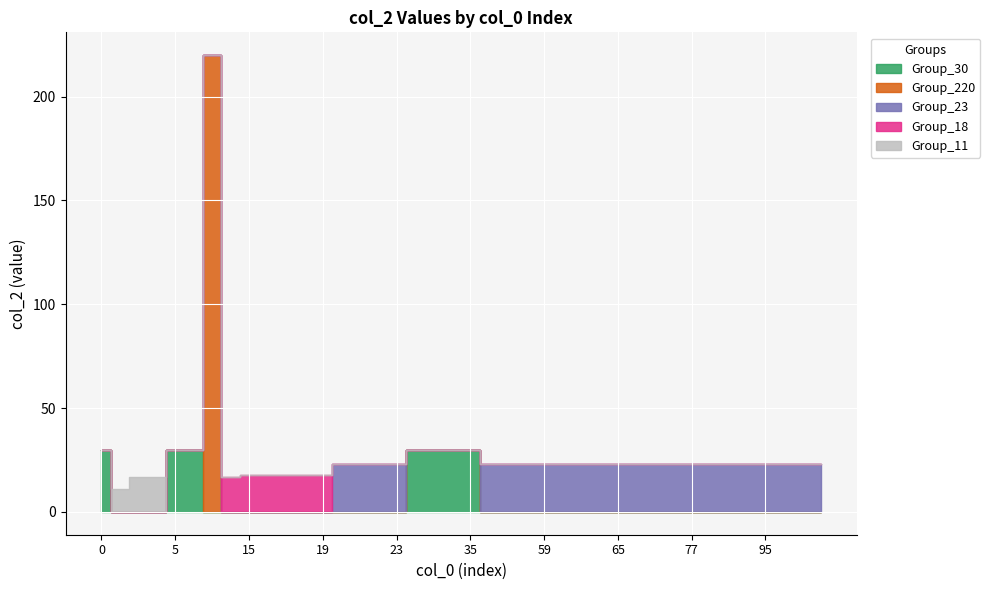

True or false: Group_220 and Group_23 cross at least once.

False